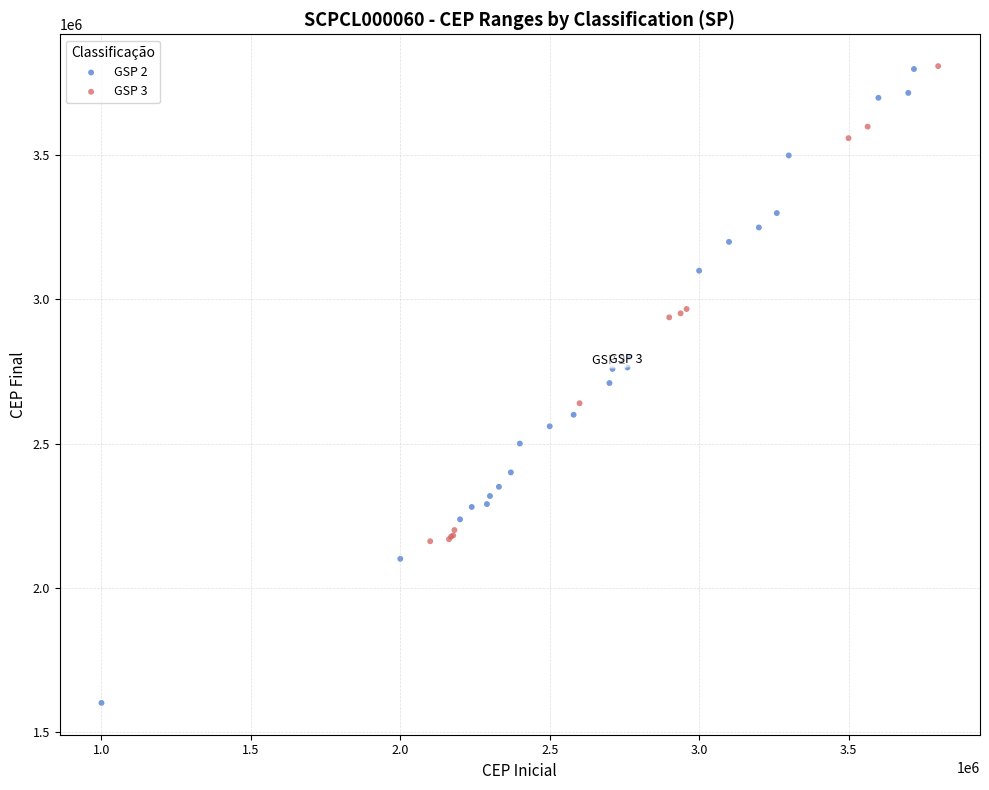

Which series contains the lowest Y value?

GSP 2